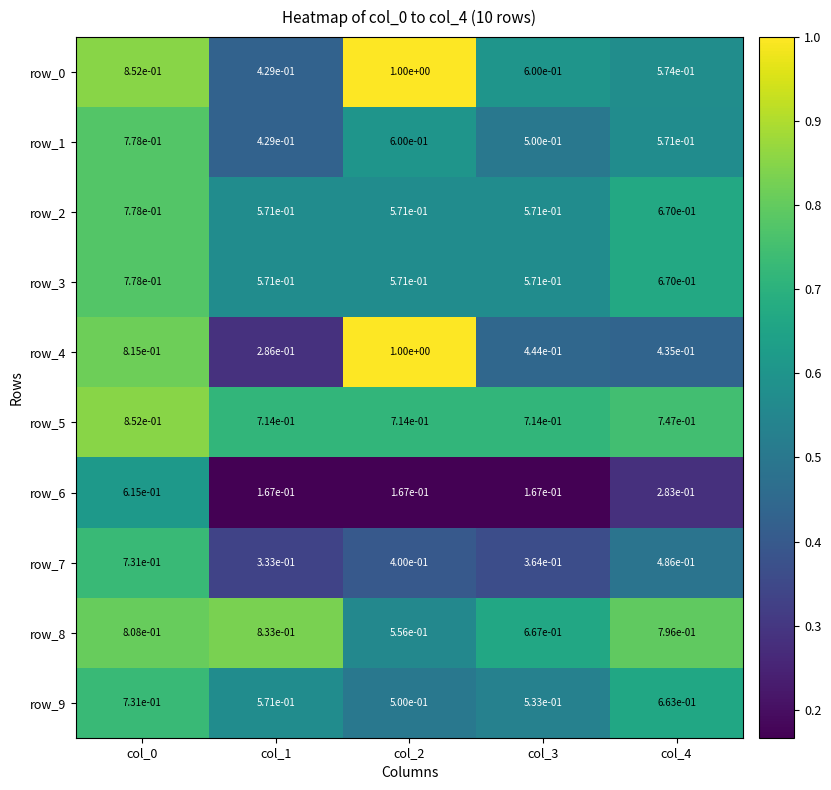

True or false: row_4 has a value of 0.6 at col_2.

False